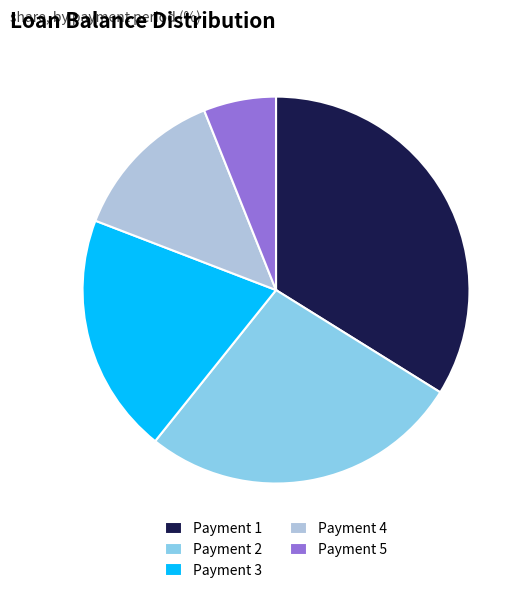

How many slices are in this pie chart?

5